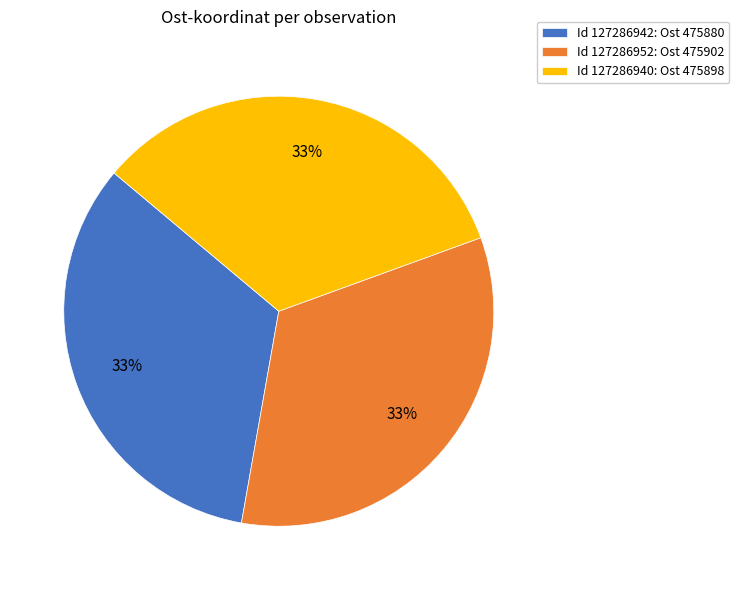

True or false: Id 127286942: Ost 475880 accounts for 33% of the total.

True